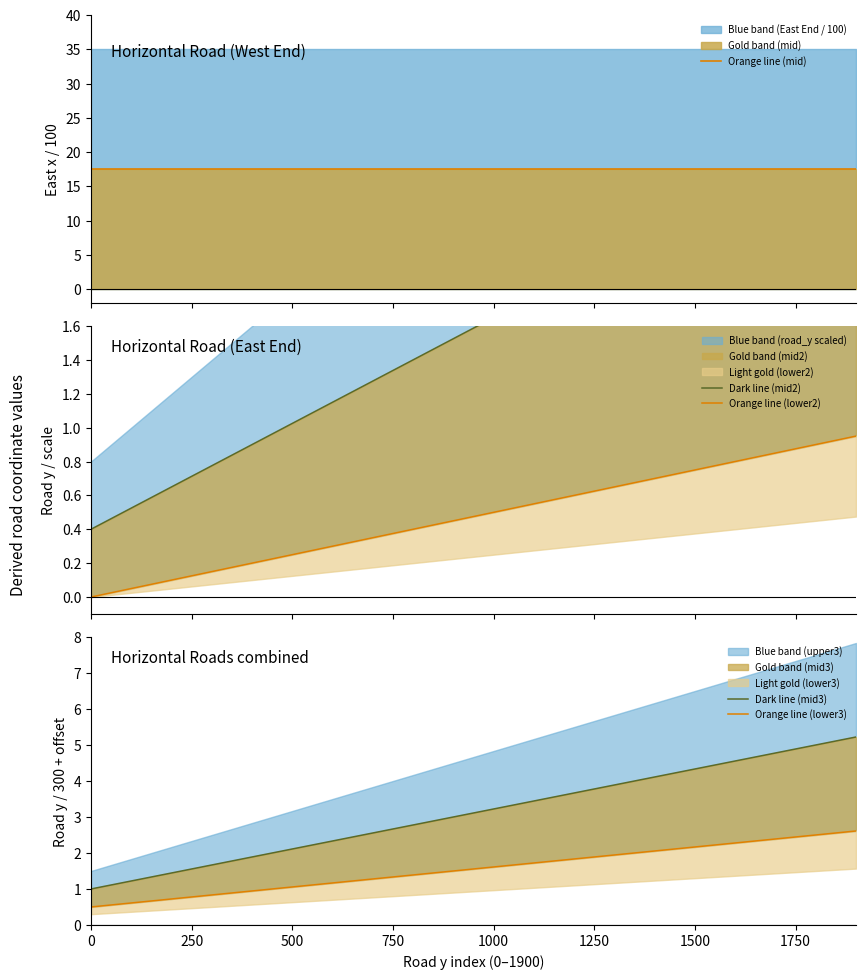

True or false: Orange line (mid) and Orange line (lower2) intersect in this chart.

False